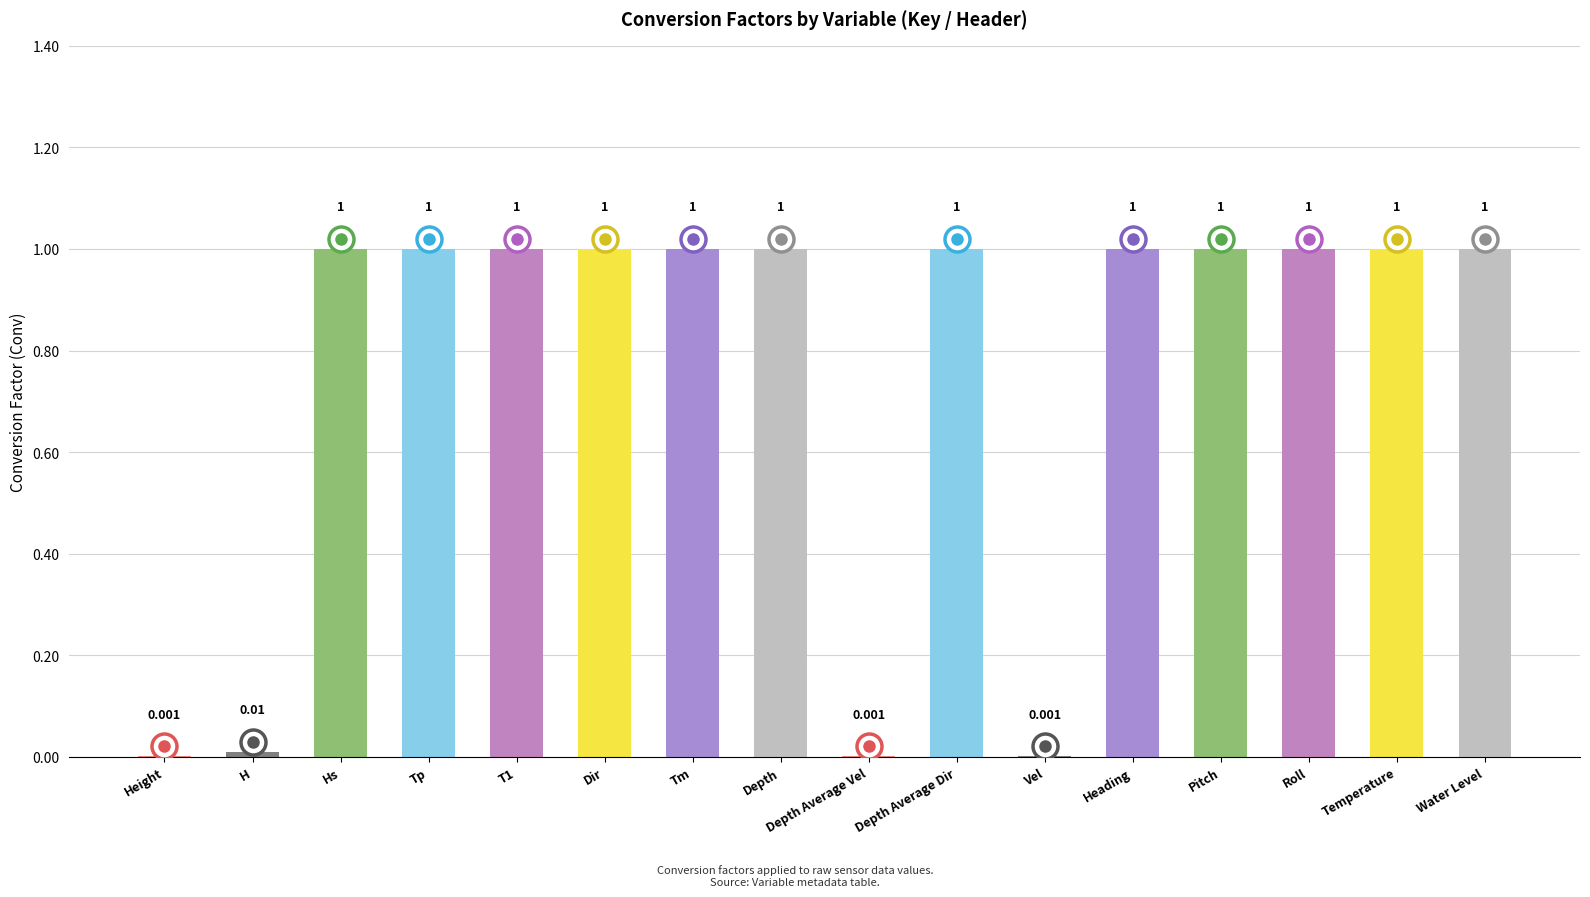

How many values are between 1 and 2?

12